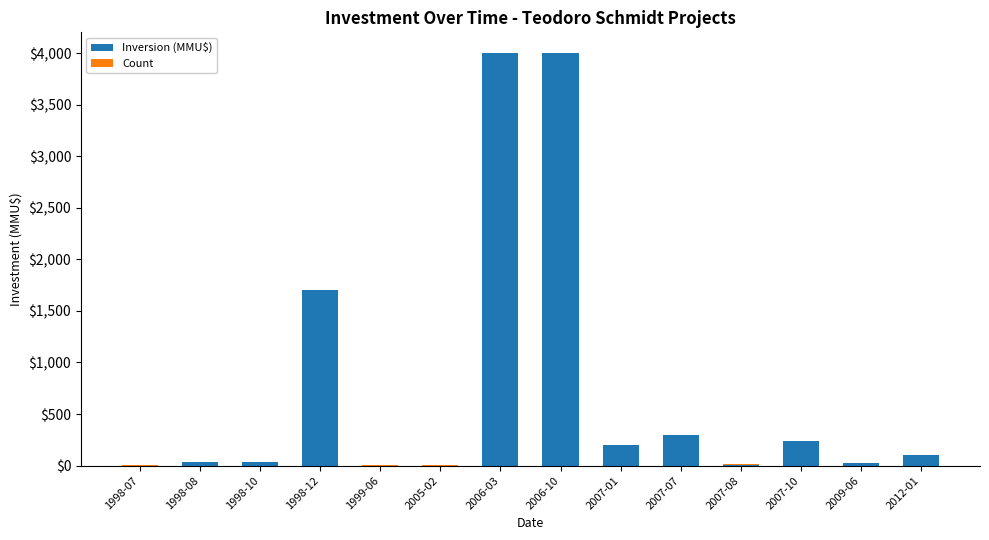

What is the sum of all Inversion (MMU$) values?

10626